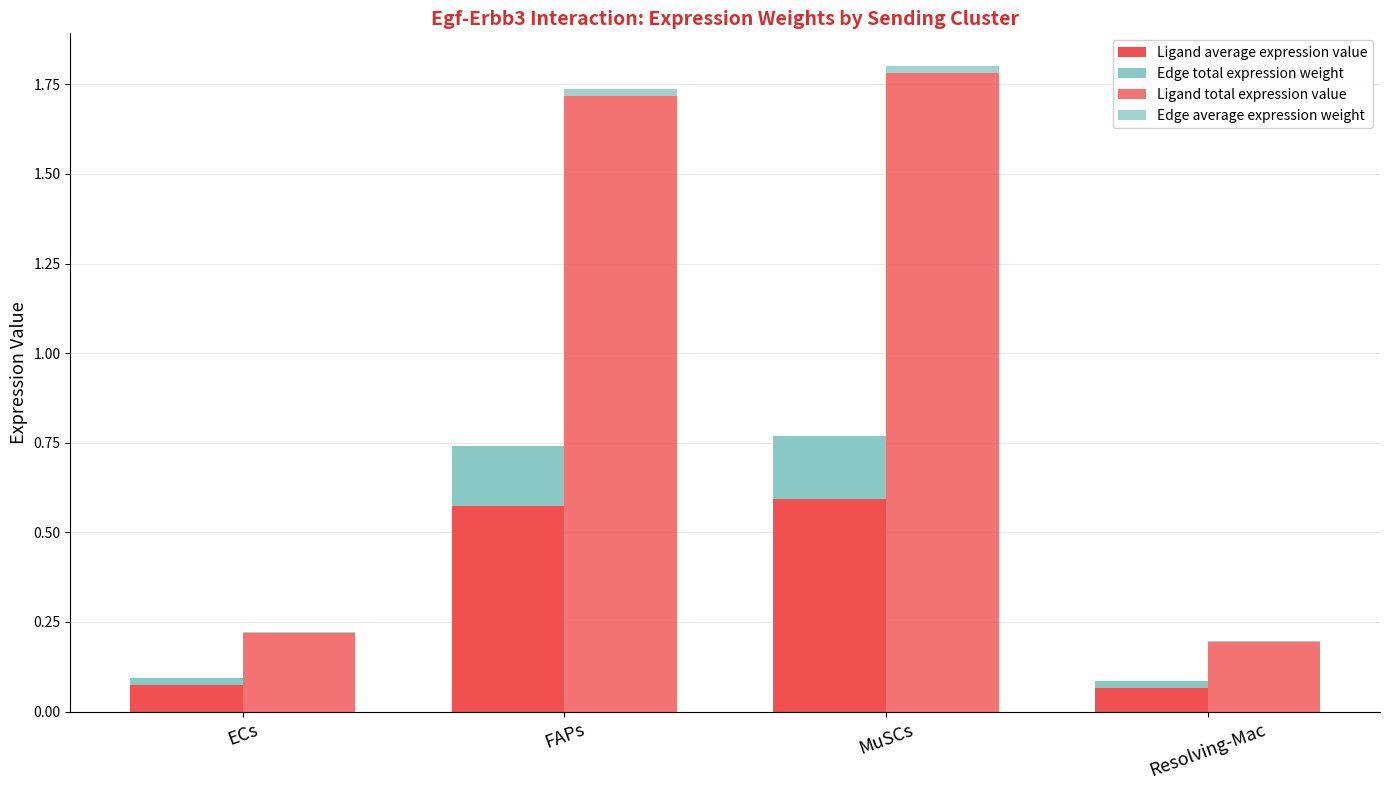

Where is Edge total expression weight nearest to the value 0?

Resolving-Mac